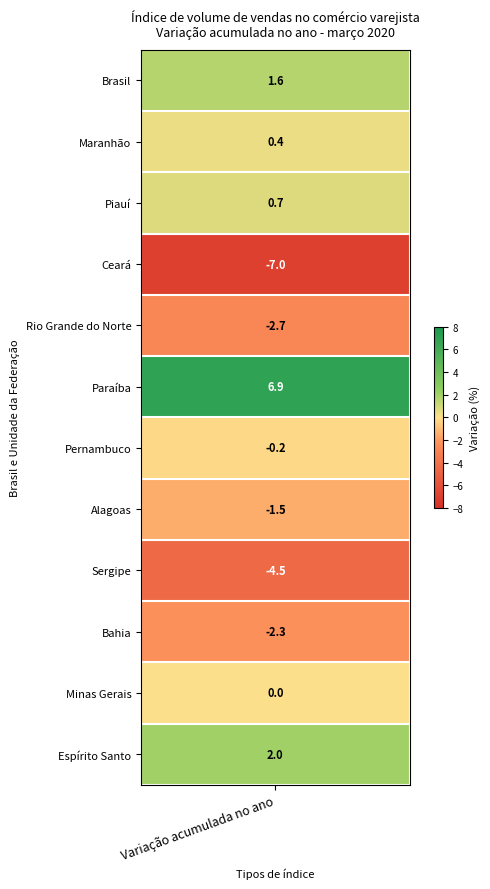

Rank the categories by value from lowest to highest.

Ceará, Sergipe, Rio Grande do Norte, Bahia, Alagoas, Pernambuco, Minas Gerais, Maranhão, Piauí, Brasil, Espírito Santo, Paraíba